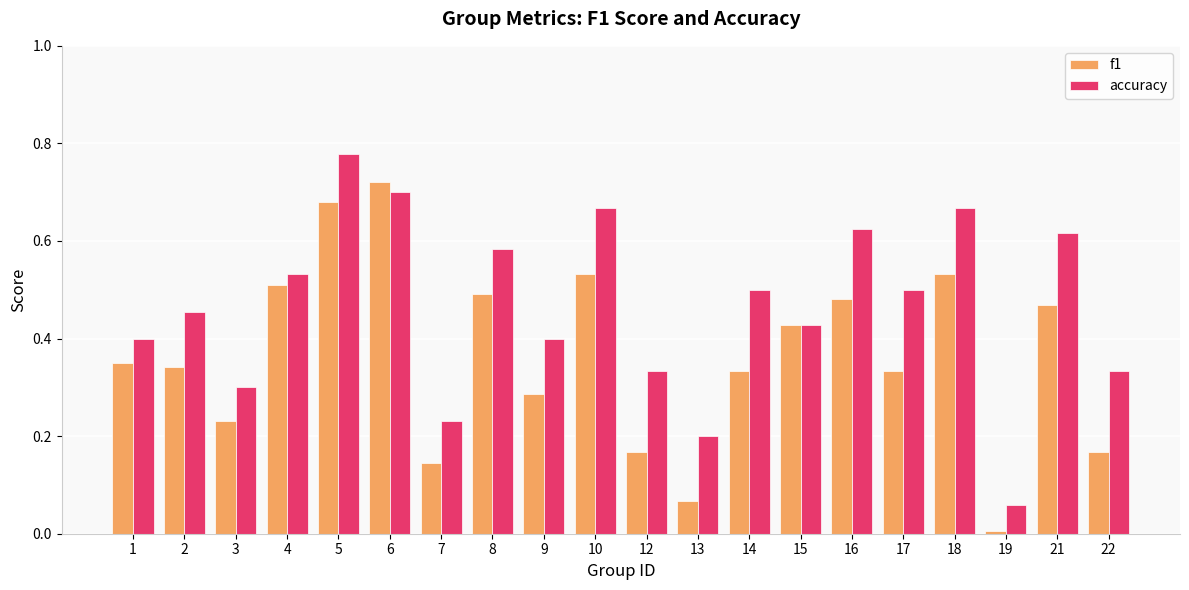

Which series has the largest total across all categories?

accuracy